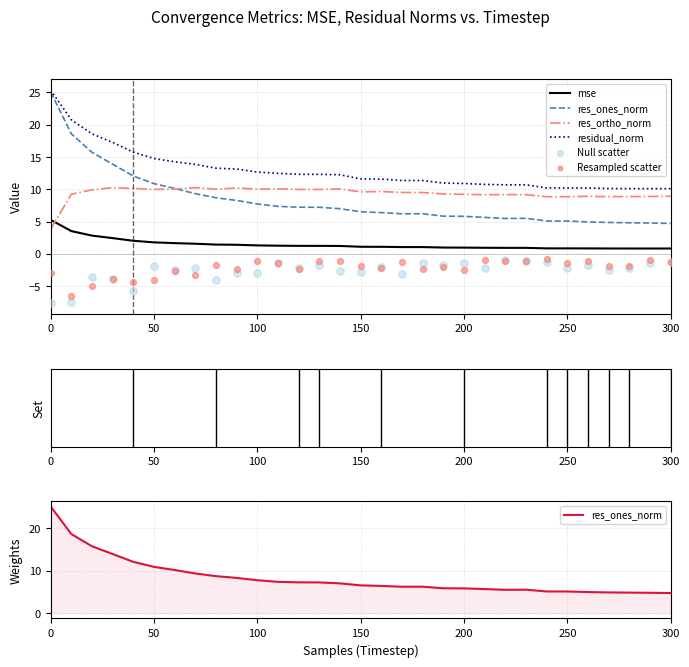

Which series reaches the maximum Y coordinate?

residual_norm